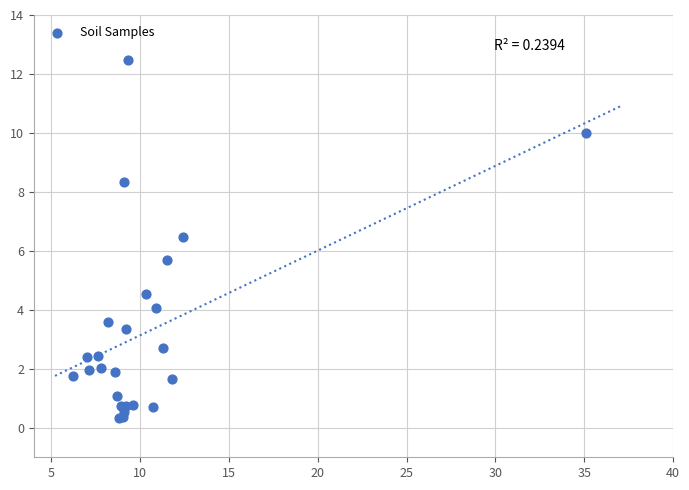

What Y value in the scatter plot is closest to 6?

5.7